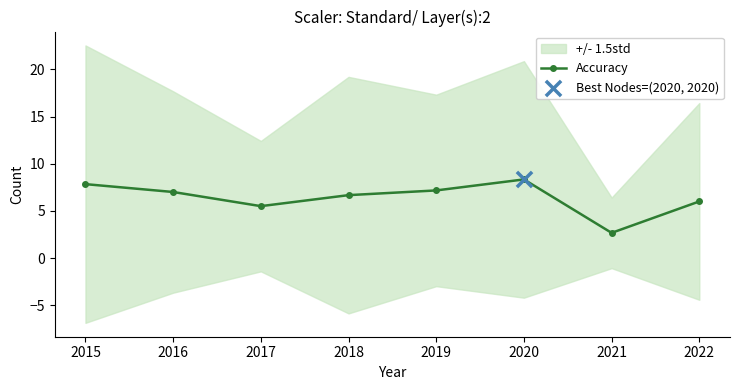

What is the change in value from 2017 to 2022?

+0.5